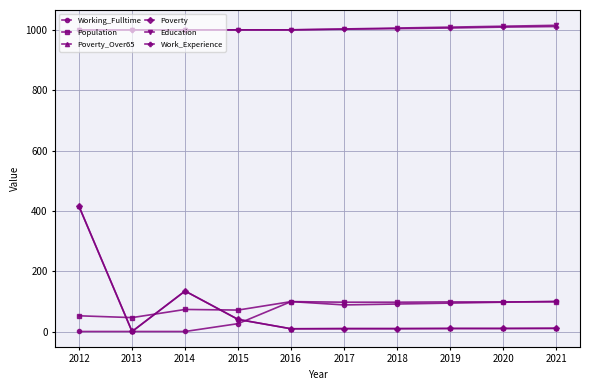

Which series ends up on top after the final intersection of Poverty_Over65 and Working_Fulltime?

Working_Fulltime